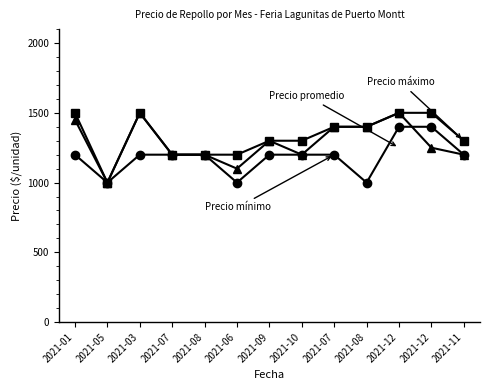

Reading left to right, list all the values displayed in this chart.

Precio mínimo: 2021-01=1200	2021-05=1000	2021-03=1200	2021-07=1200	2021-08=1200	2021-06=1000	2021-09=1200	2021-10=1200	2021-07=1200	2021-08=1000	2021-12=1400	2021-12=1400	2021-11=1200
Precio máximo: 2021-01=1500	2021-05=1000	2021-03=1500	2021-07=1200	2021-08=1200	2021-06=1200	2021-09=1300	2021-10=1300	2021-07=1400	2021-08=1400	2021-12=1500	2021-12=1500	2021-11=1300
Precio promedio ponderado: 2021-01=1450	2021-05=1000	2021-03=1500	2021-07=1200	2021-08=1200	2021-06=1100	2021-09=1300	2021-10=1200	2021-07=1400	2021-08=1400	2021-12=1500	2021-12=1250	2021-11=1200